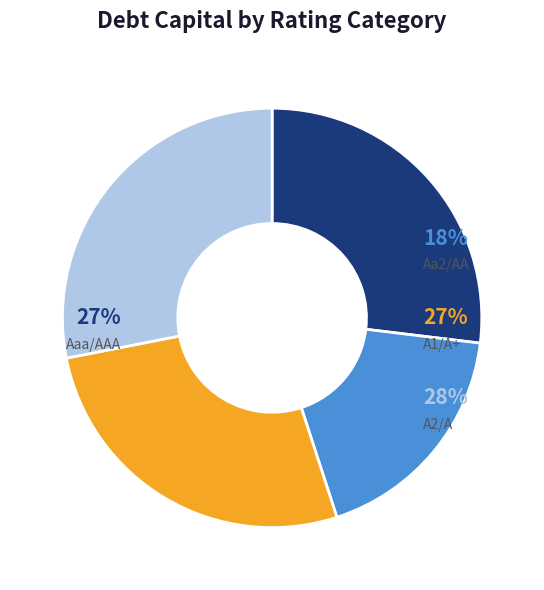

Is A1/A+ the majority of the pie?

No